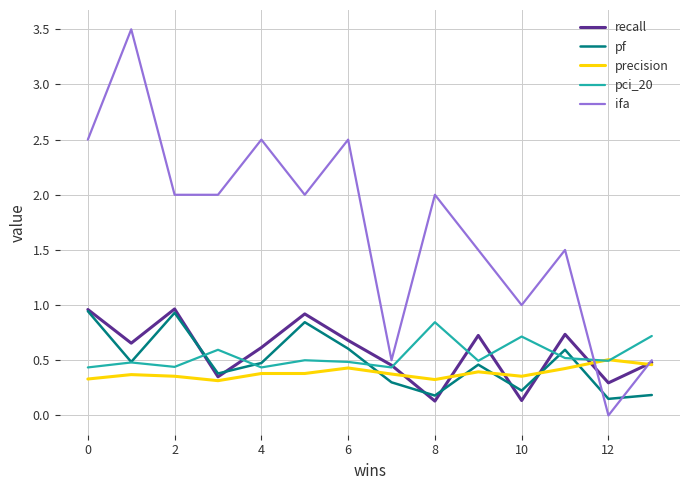

Which series has the widest spread of values?

ifa